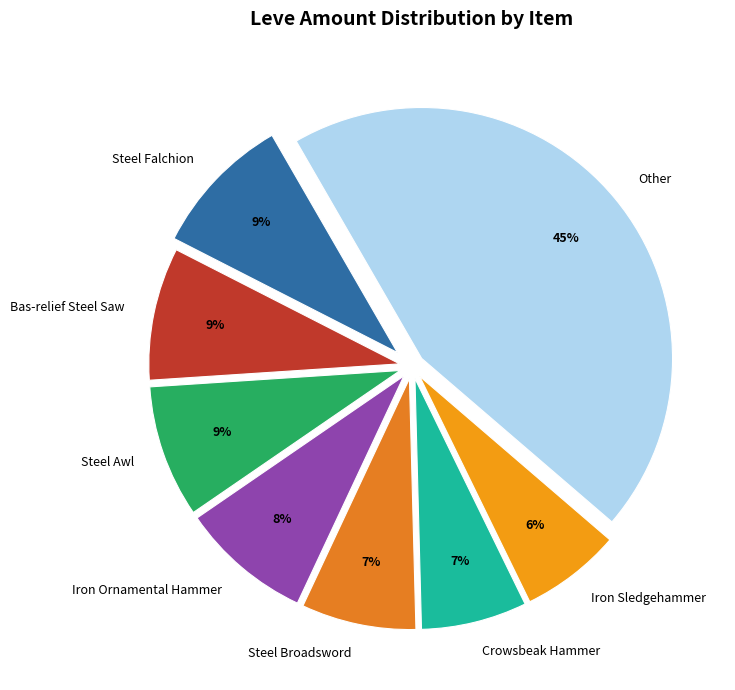

Is it true that Steel Awl is 14% of the pie?

False